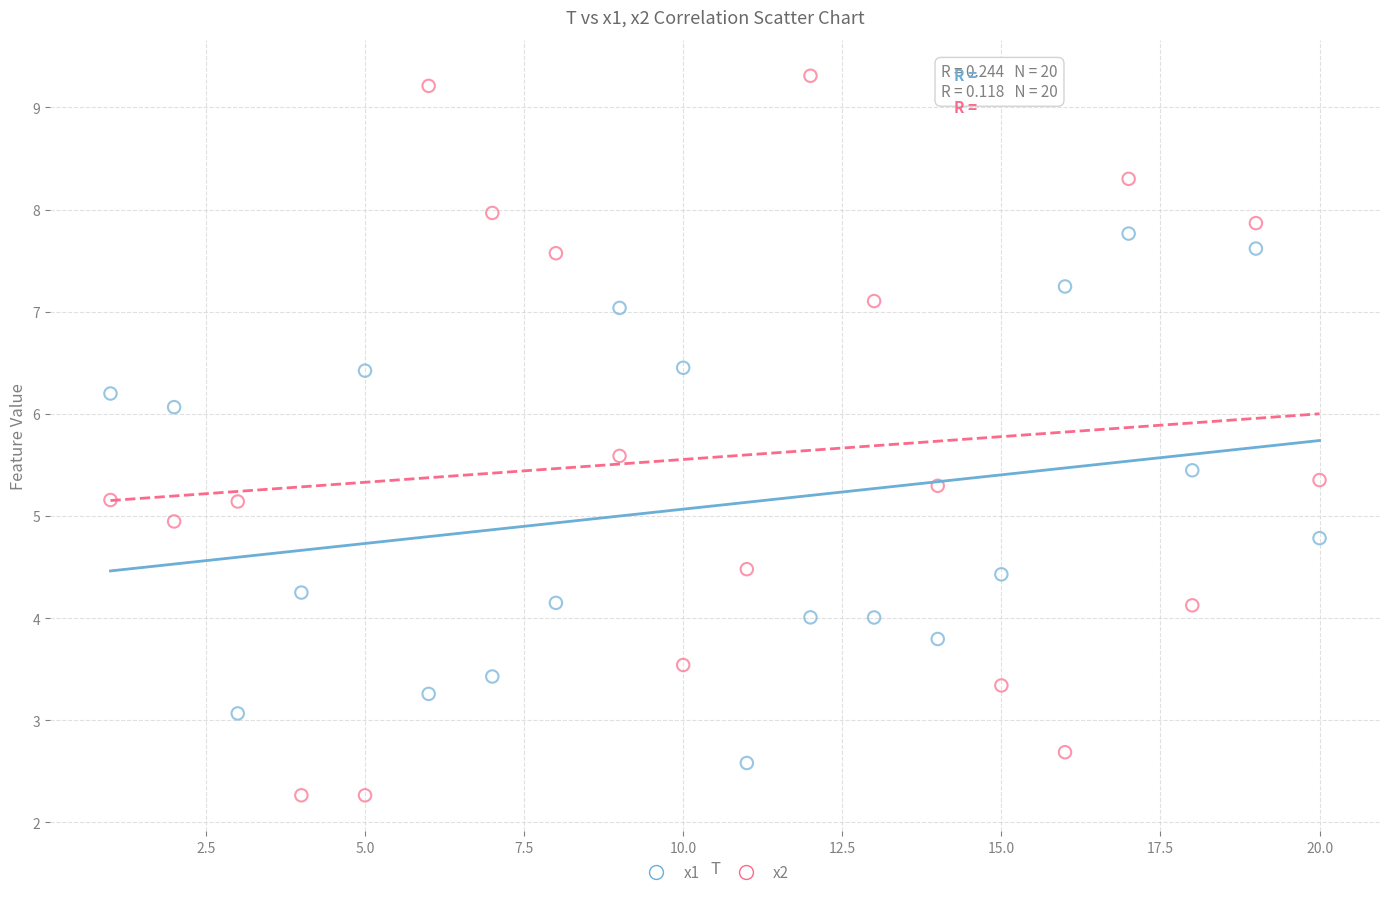

Across all data points, what is the range of X values (max minus min)?

19.0